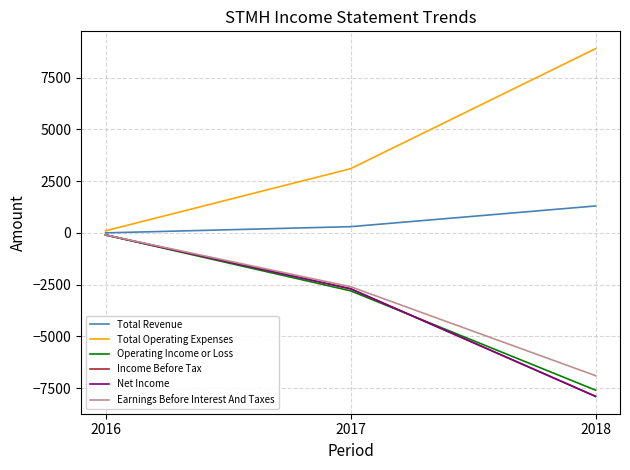

Reading left to right, extract all data points from this chart.

Total Revenue: 0	300	1300
Total Operating Expenses: 100	3100	8900
Operating Income or Loss: -100	-2800	-7600
Income Before Tax: -100	-2700	-7900
Net Income: -100	-2700	-7900
Earnings Before Interest And Taxes: -100	-2600	-6900